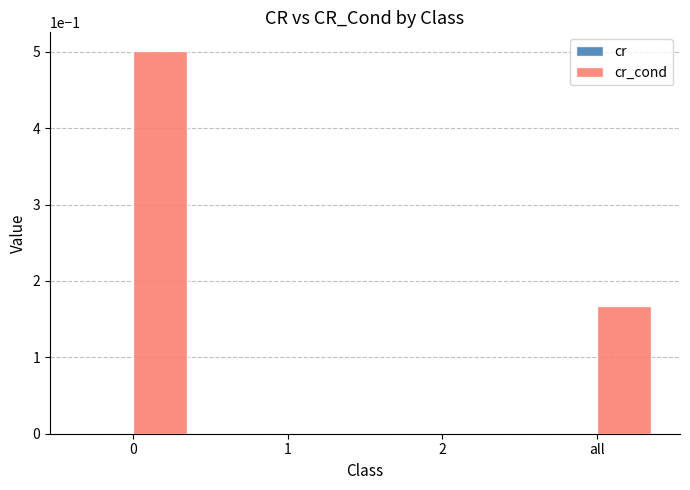

The cr_cond series shows 0.0 at 1. True or false?

False